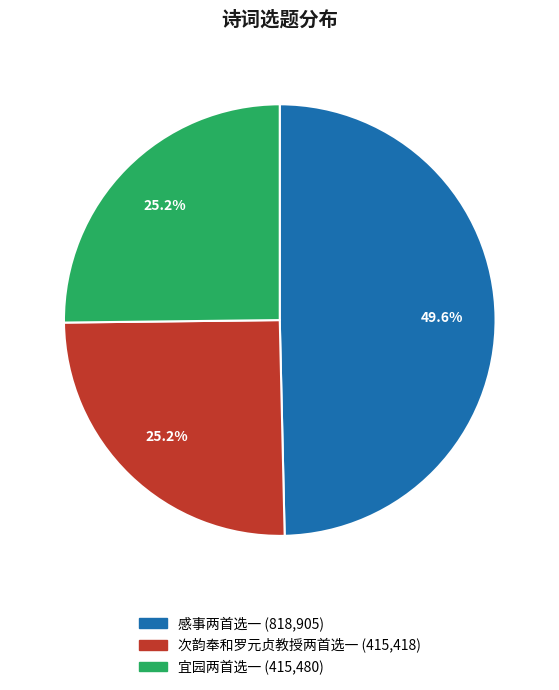

Is there any slice that represents more than half of the pie?

No